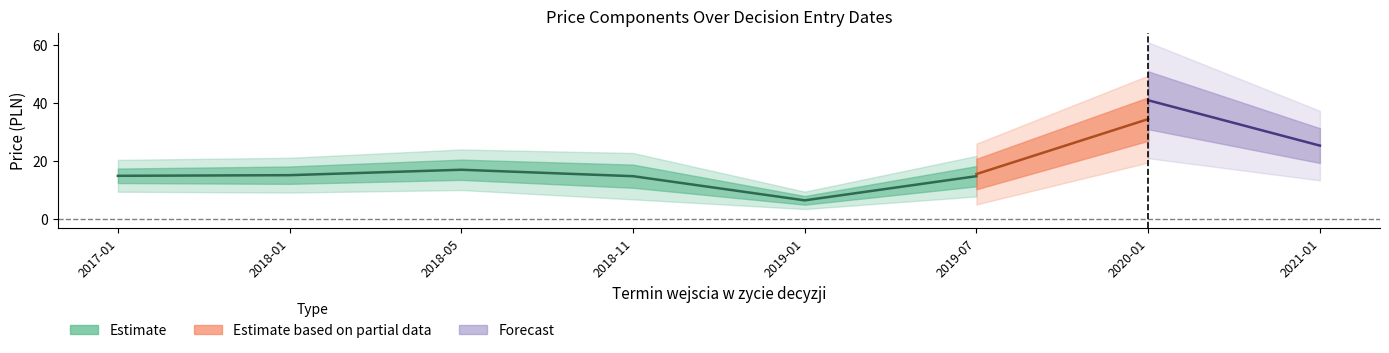

How many interior local peaks does the Cena hurtowa brutto series have?

2